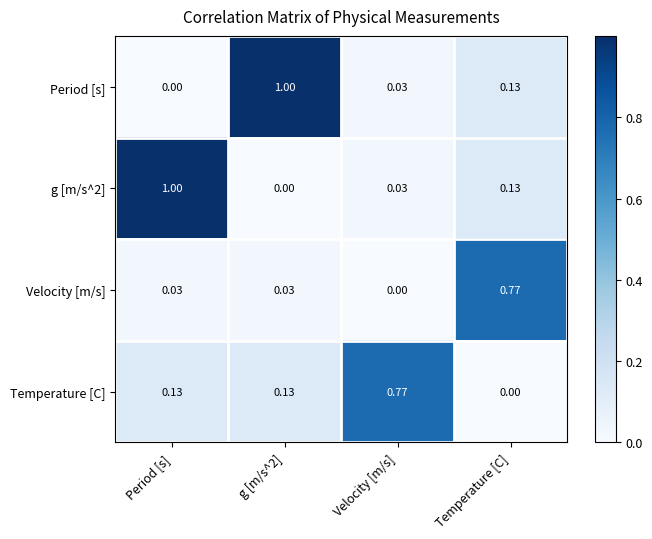

Is the value of Velocity [m/s] at Velocity [m/s] greater than the value of Temperature [C] at Period [s]?

No